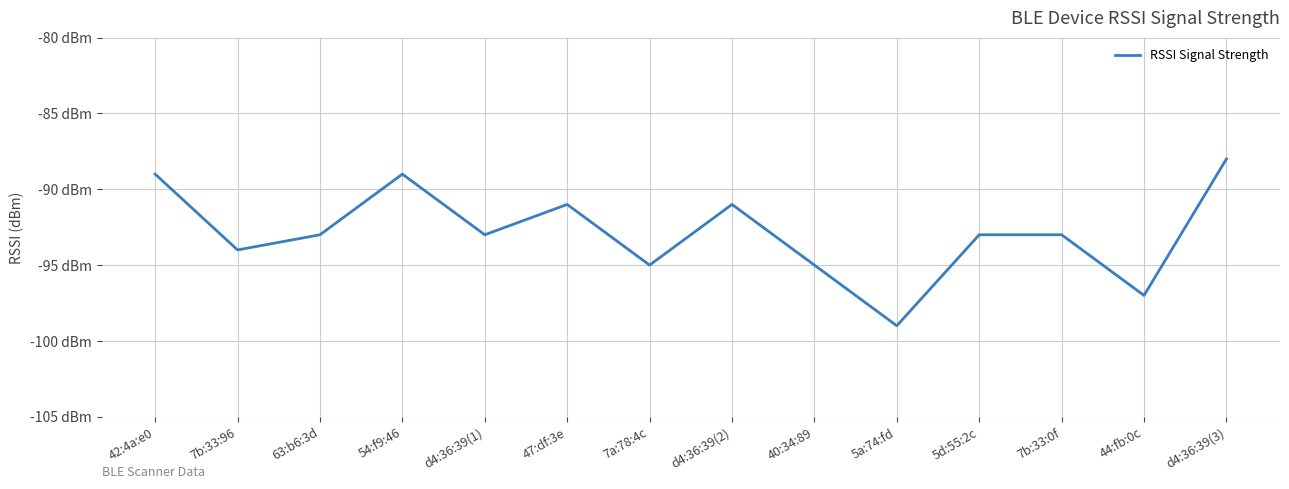

What is the minimum value shown in the chart?

-99